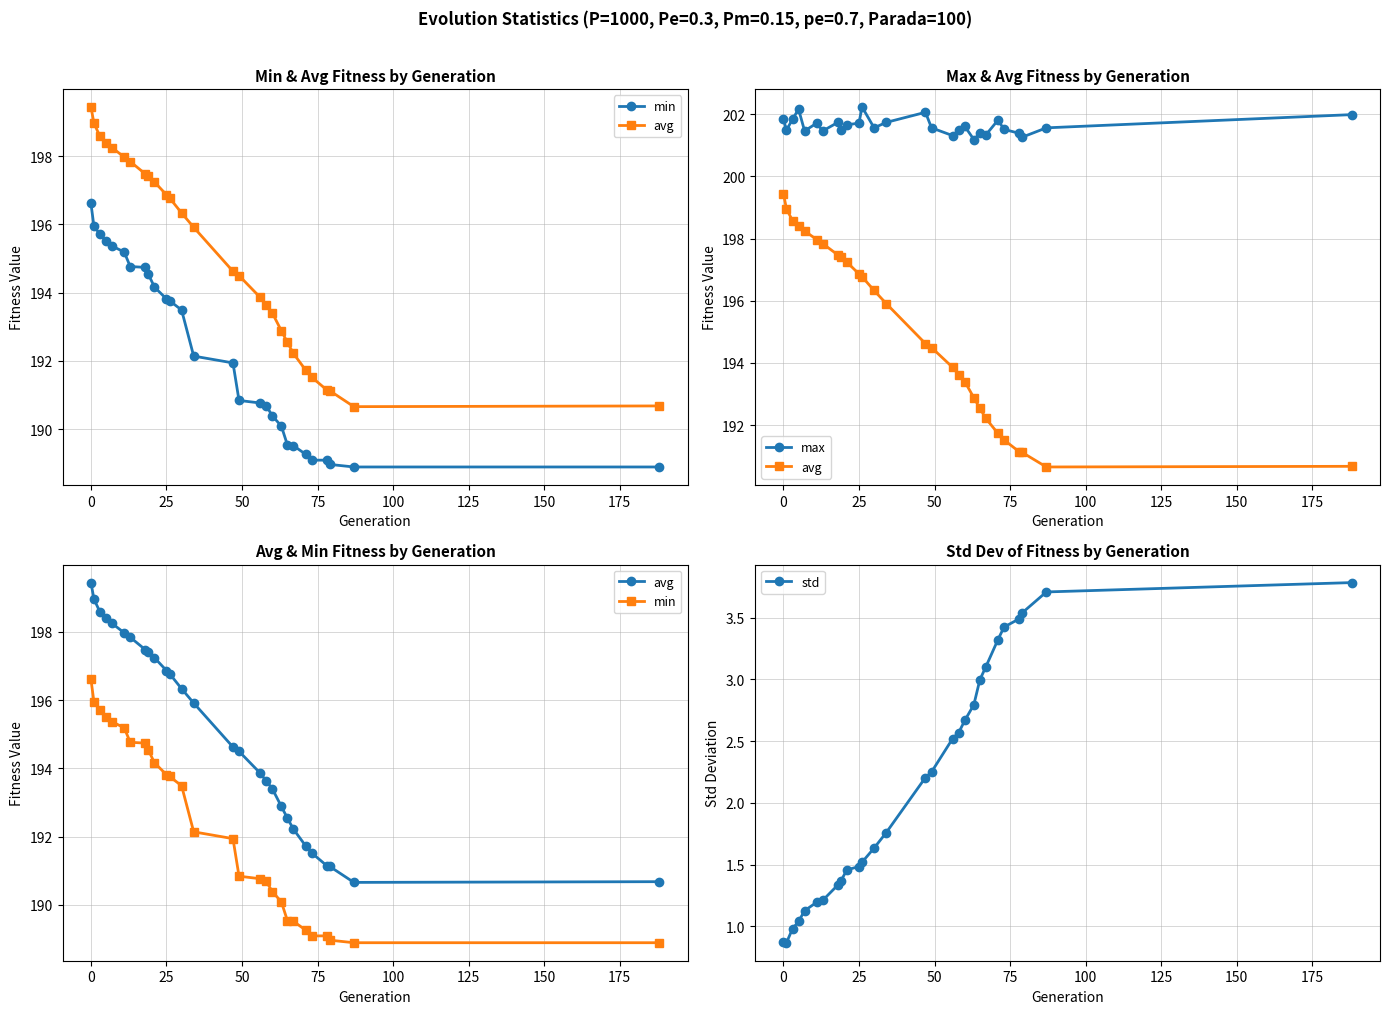

What is the highest value of the std series?

3.8